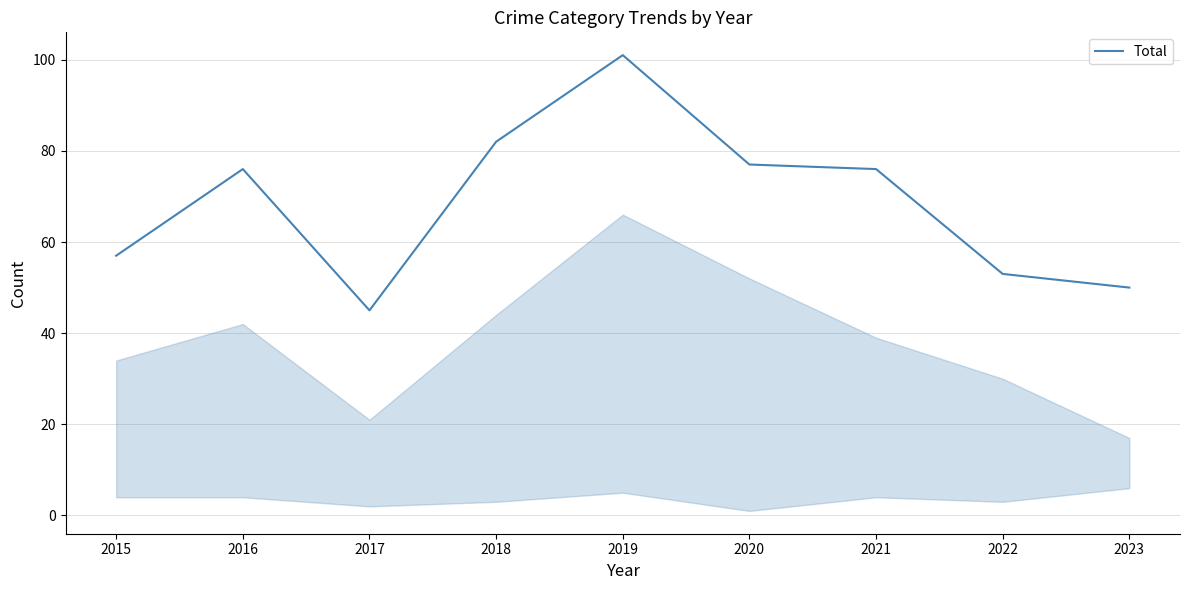

Reading left to right, list all the values displayed in this chart.

57	76	45	82	101	77	76	53	50